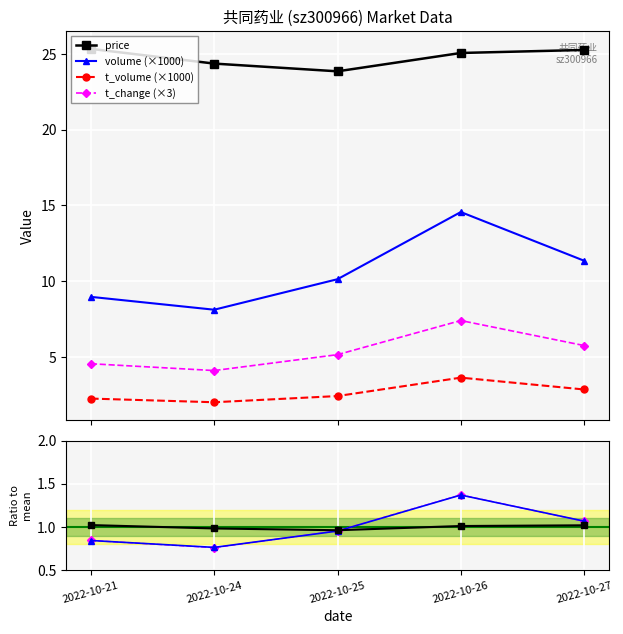

What is the value of the t_volume point at the 2nd from the left?

2.0